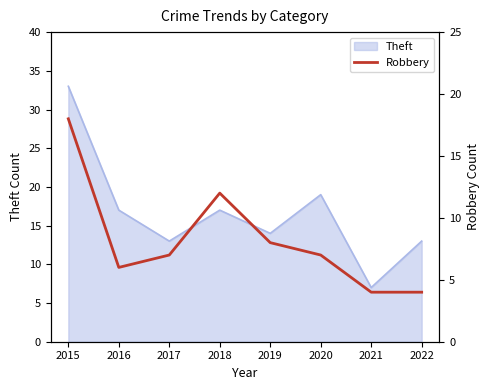

Between 2017 and 2022, which is larger?

2017